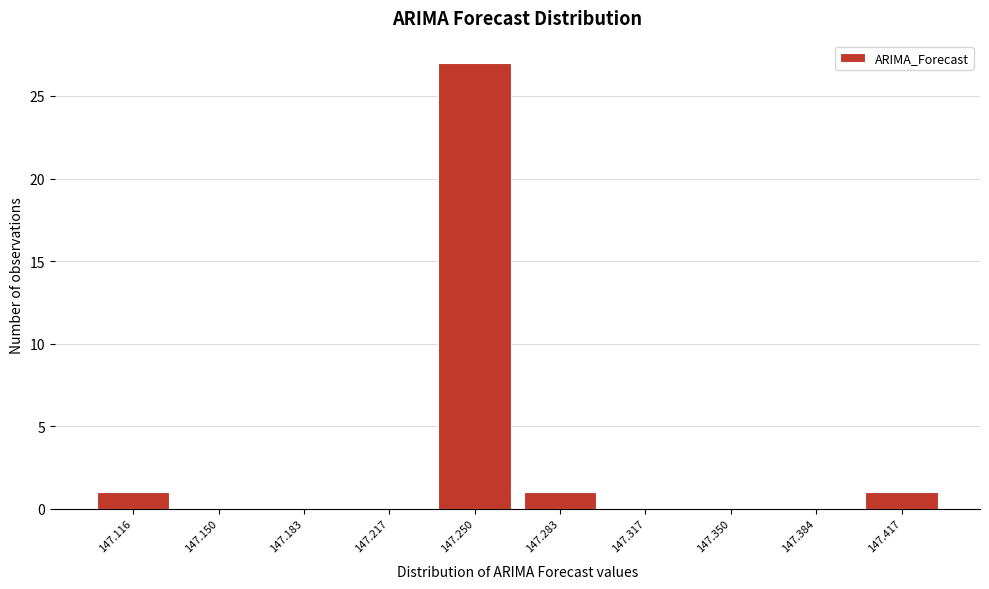

Reading right to left, transcribe all the data shown in this chart.

147.417=1	147.384=0	147.350=0	147.317=0	147.283=1	147.250=27	147.217=0	147.183=0	147.150=0	147.116=1